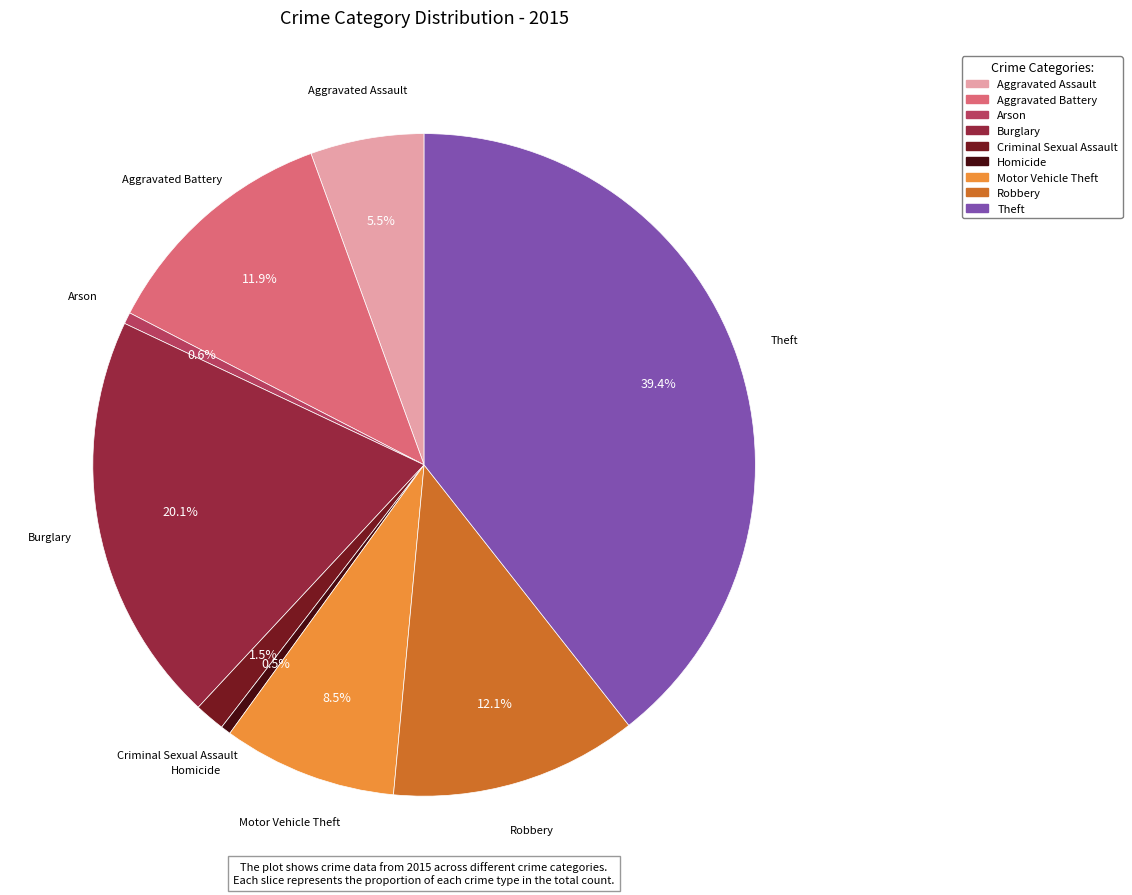

What is the total percentage of Aggravated Assault and Theft?

44.9%